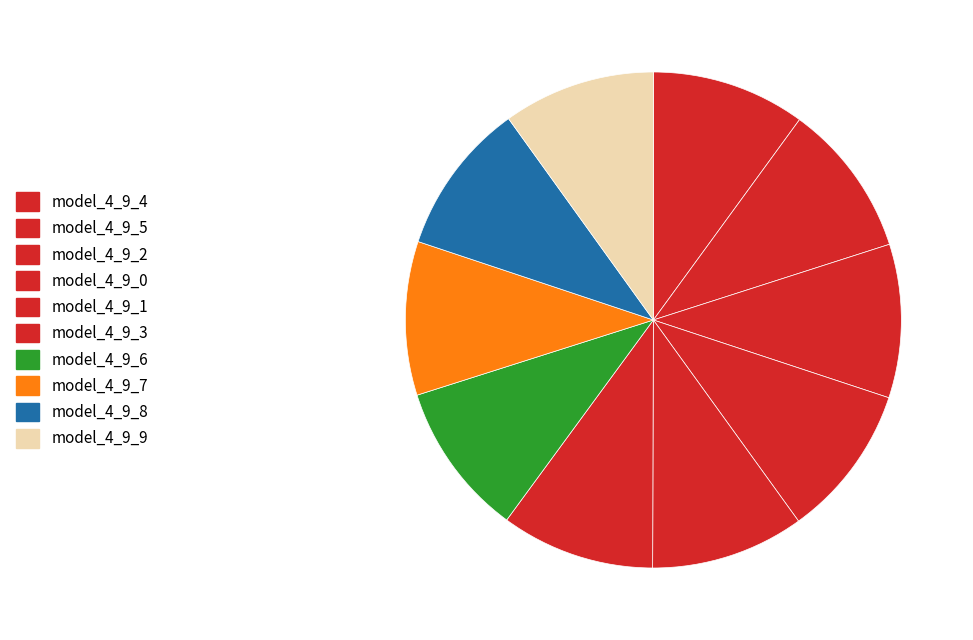

Is the sum of model_4_9_8 and model_4_9_2 greater than half?

No